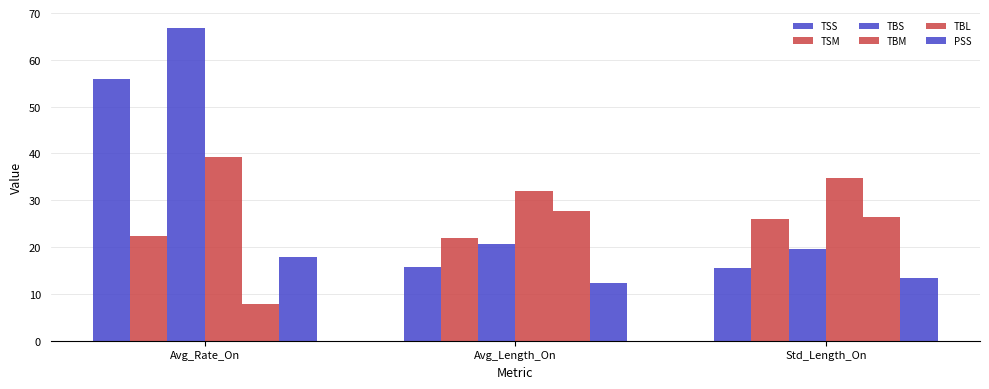

Rank the series by their maximum value, from lowest to highest.

PSS, TSM, TBL, TBM, TSS, TBS